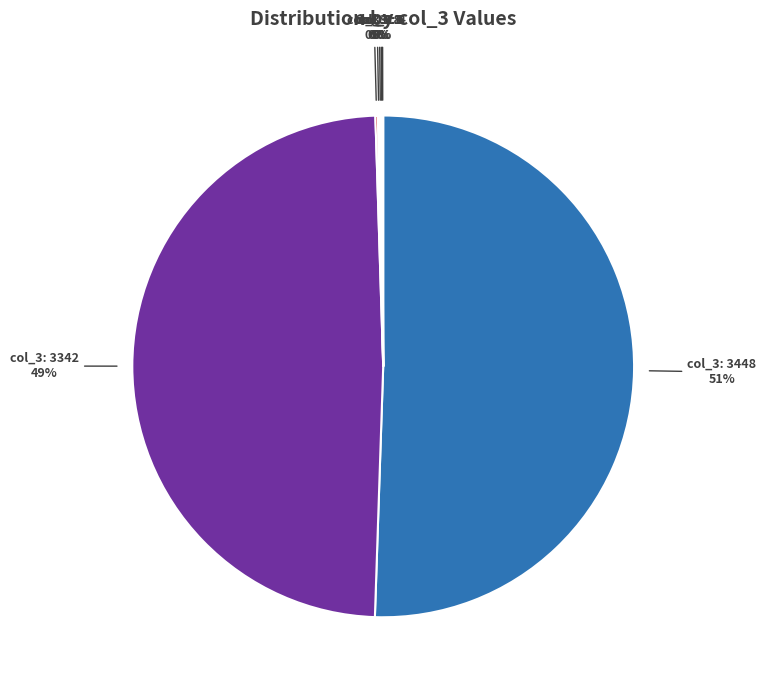

To the nearest percent, what is the average slice percentage?

14%